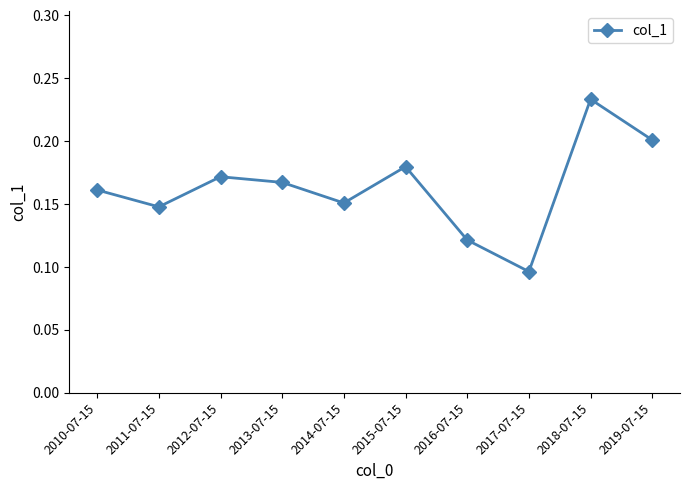

Between 2018-07-15 and 2015-07-15, which is larger?

2018-07-15